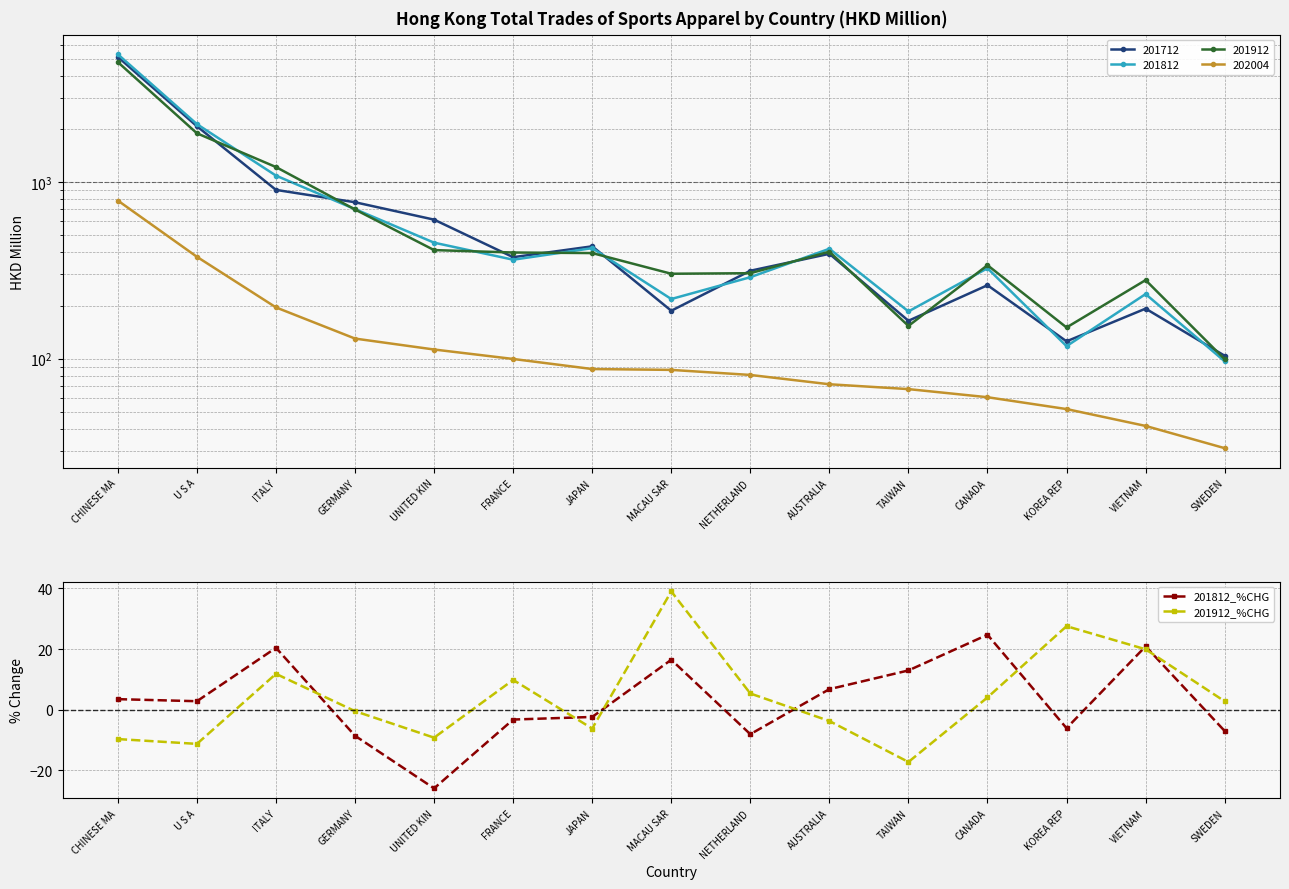

How many times do 201912_%CHG and 201812_%CHG cross each other?

7